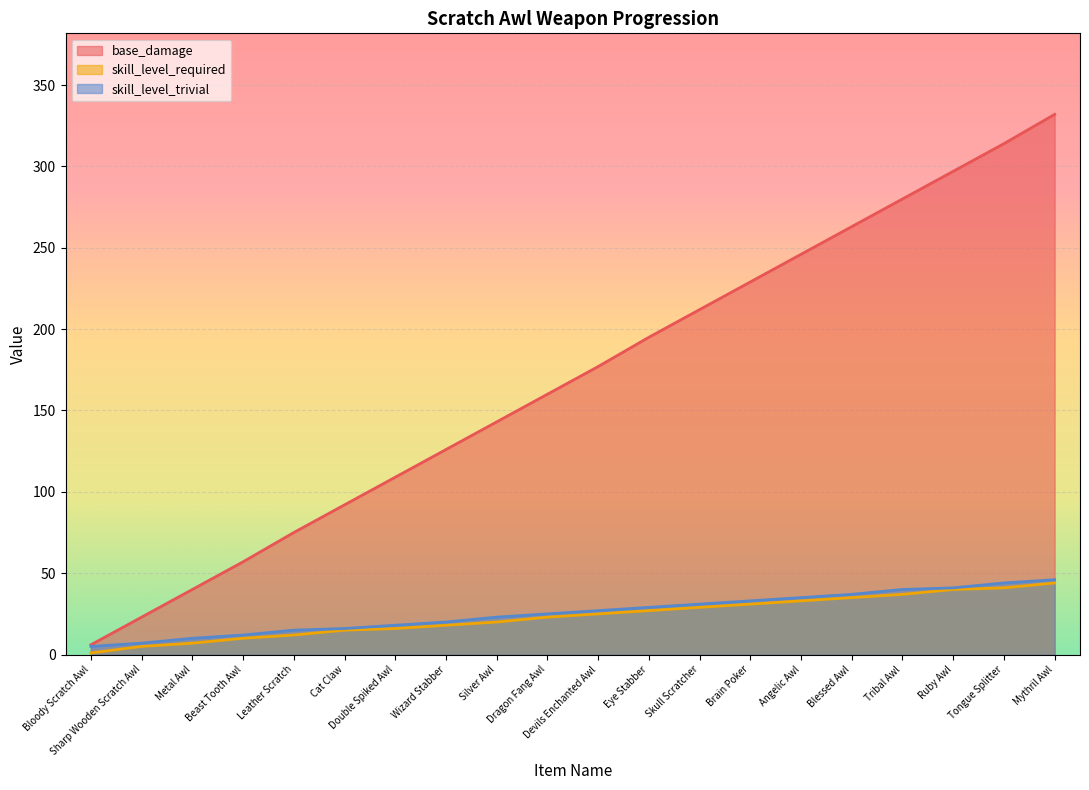

What is the greatest value displayed?

332